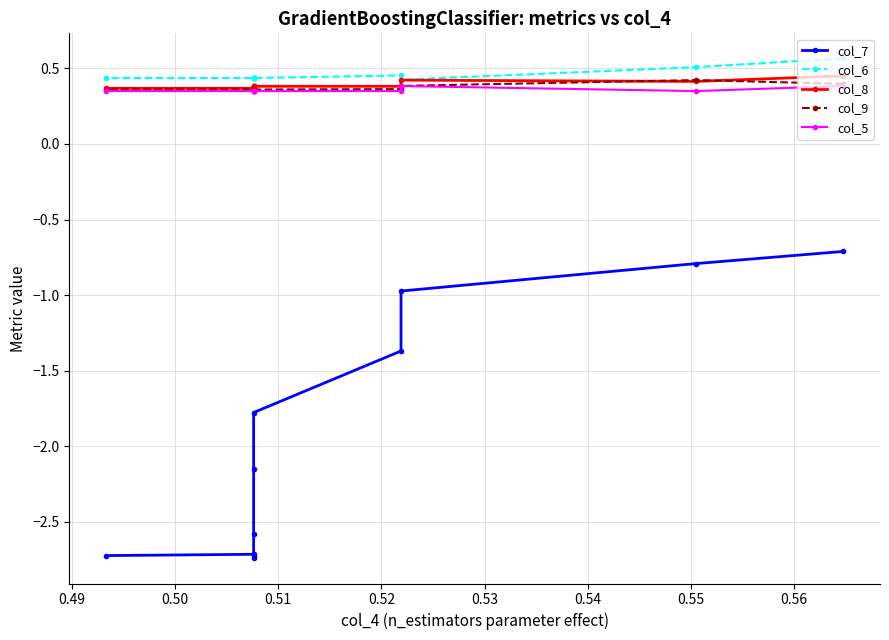

Where is col_5 nearest to the value 0?

0.49